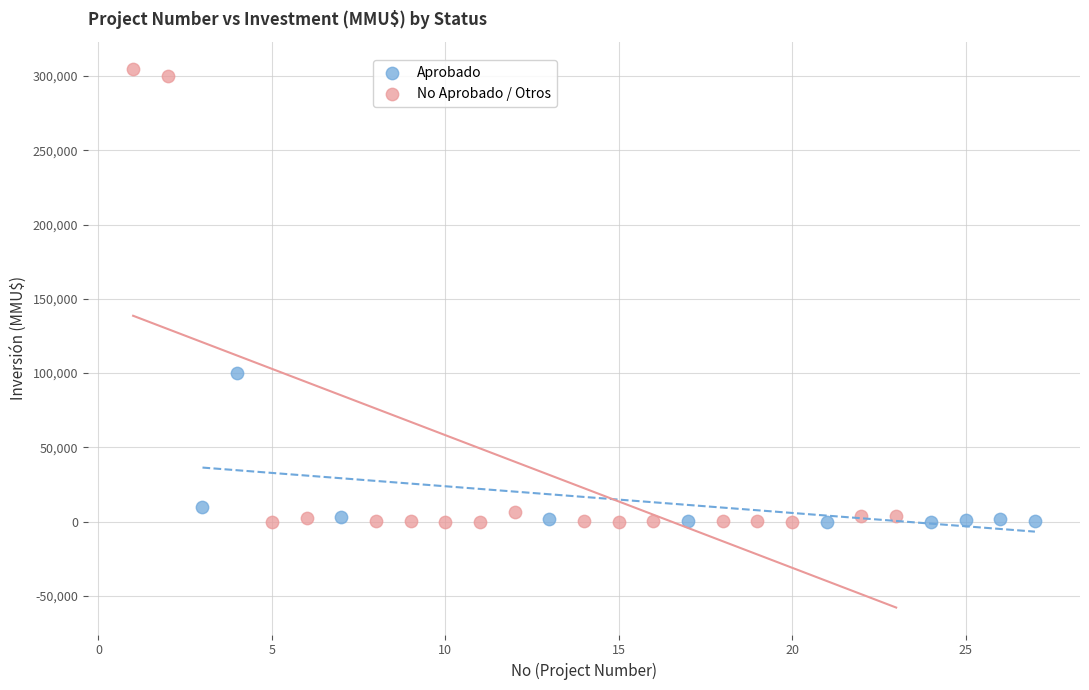

Which series contains the highest Y value?

No Aprobado / Otros